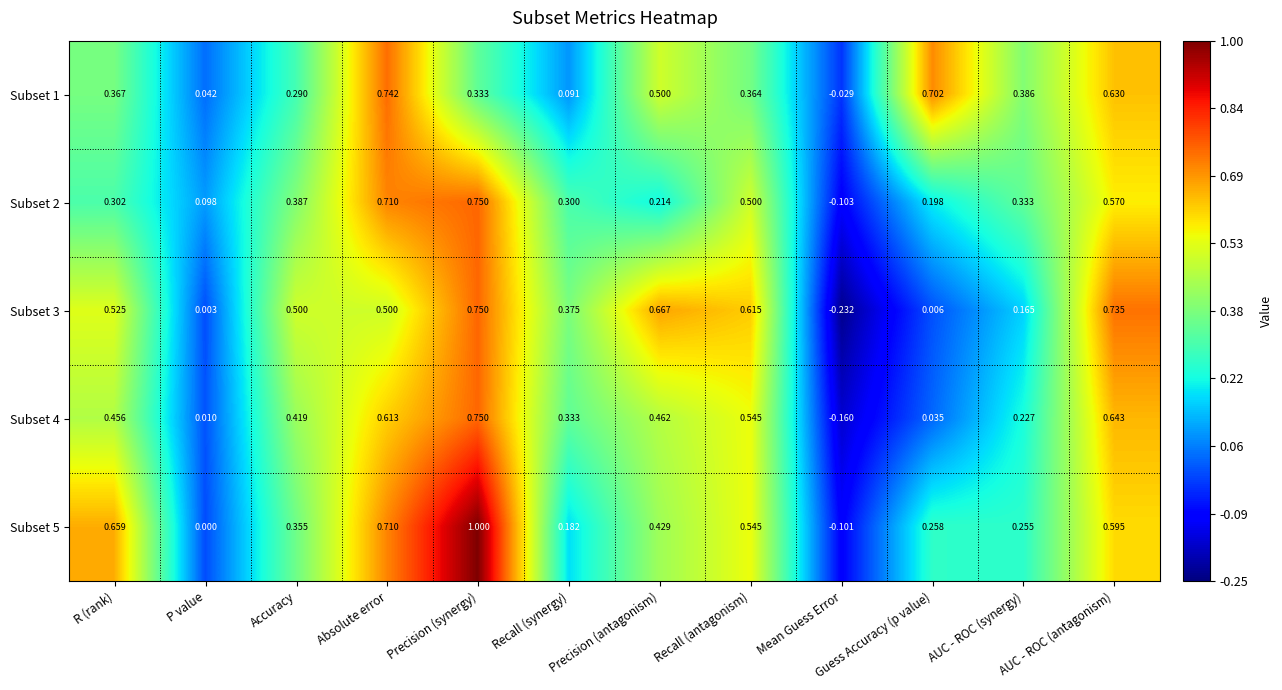

At which category is the sum across all series the highest?

Precision (synergy)